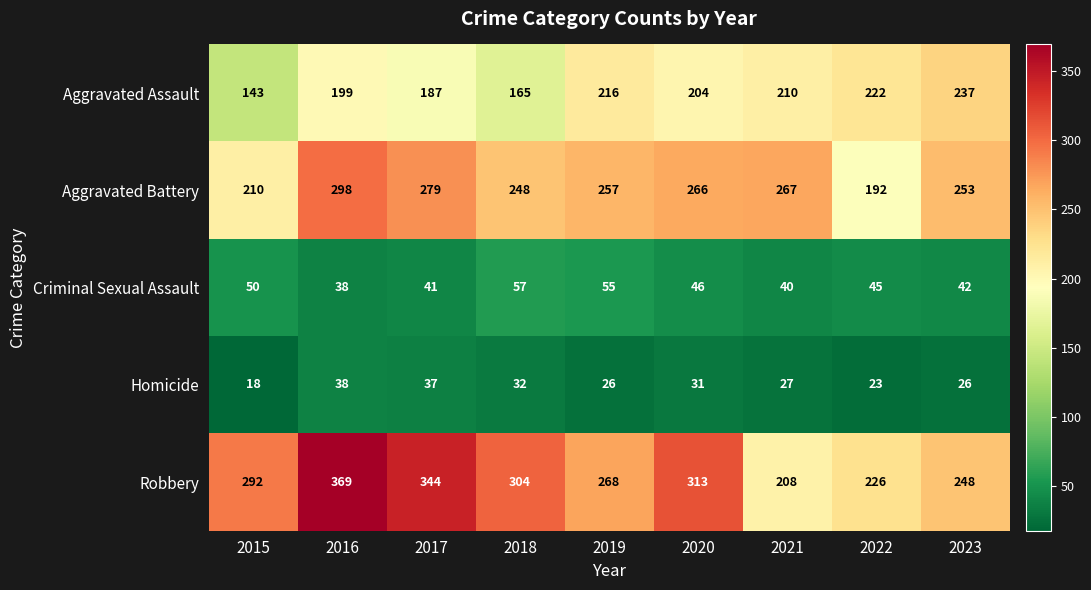

At which label does Aggravated Assault first exceed 204?

2019